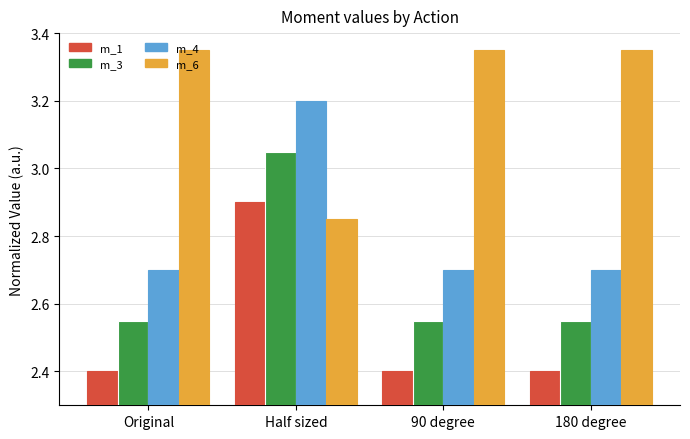

How many bars are there in each group?

4